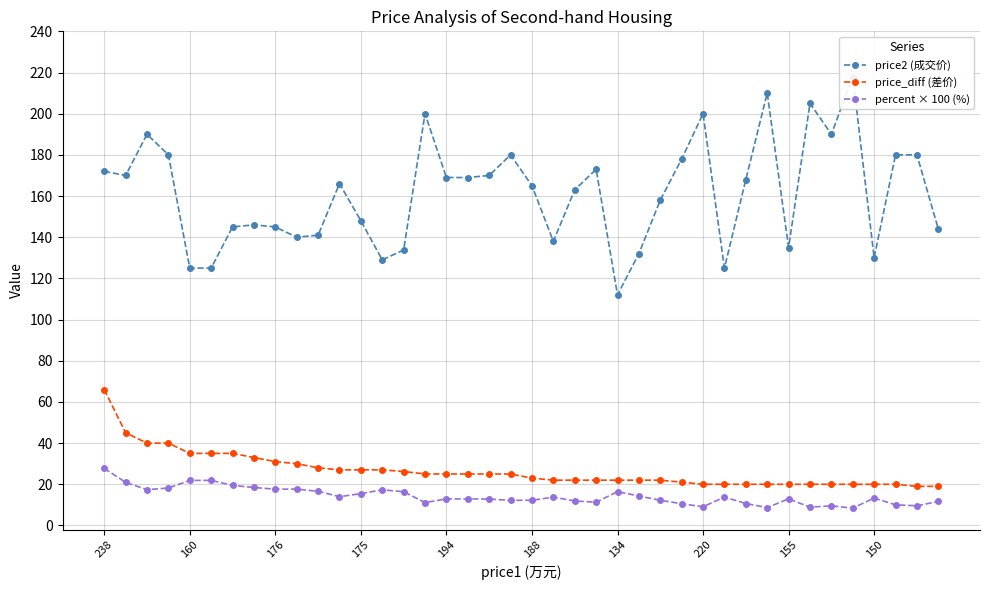

True or false: price_diff (差价) has a value of 23.4 at 160.

False